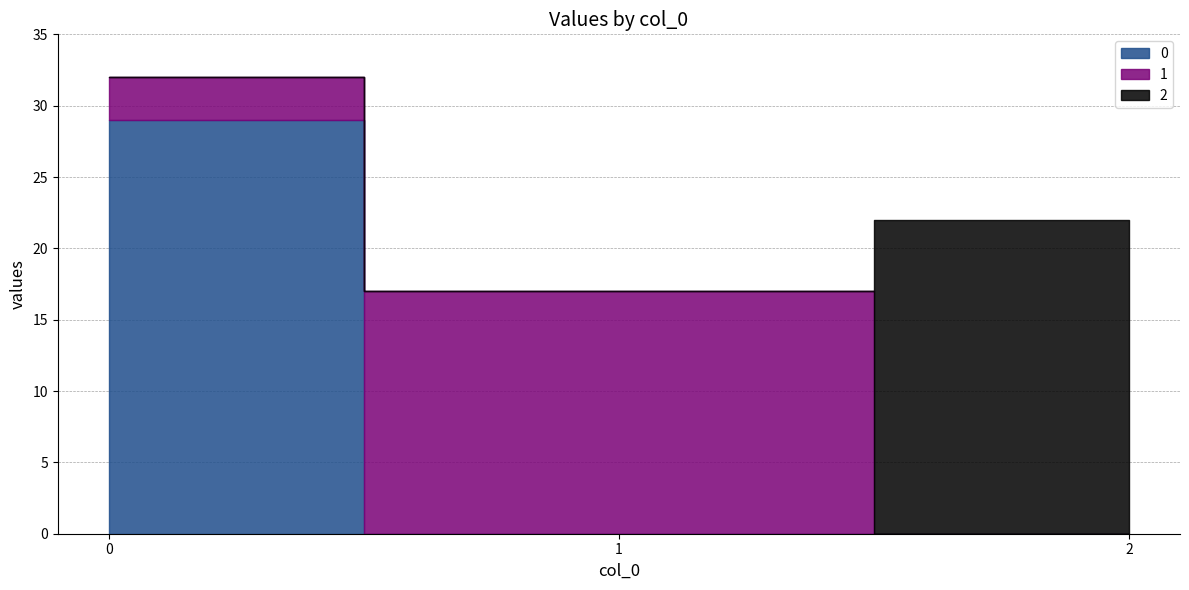

How many data points does each series have?

3